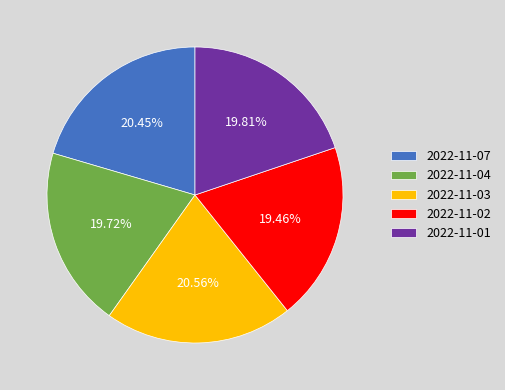

Approximately how many times larger is the value at 2022-11-07 compared to 2022-11-03?

1.0